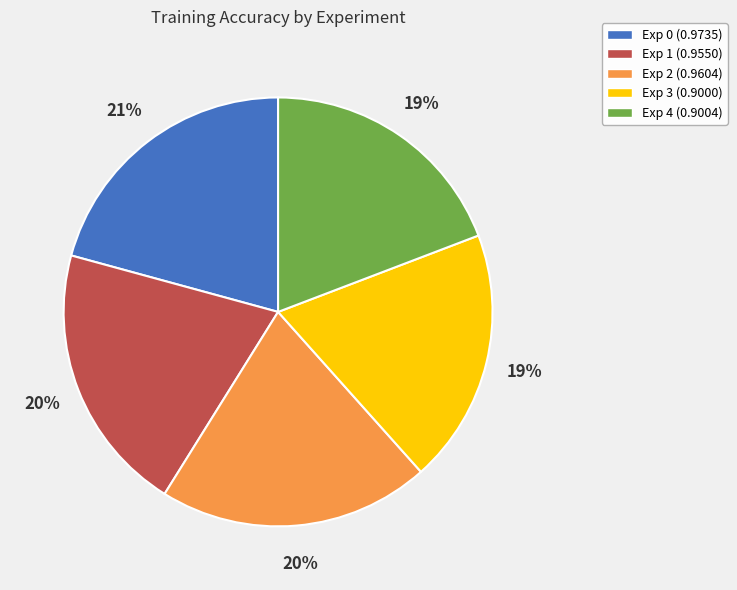

The Exp 1 slice represents 20% of the pie. True or false?

True